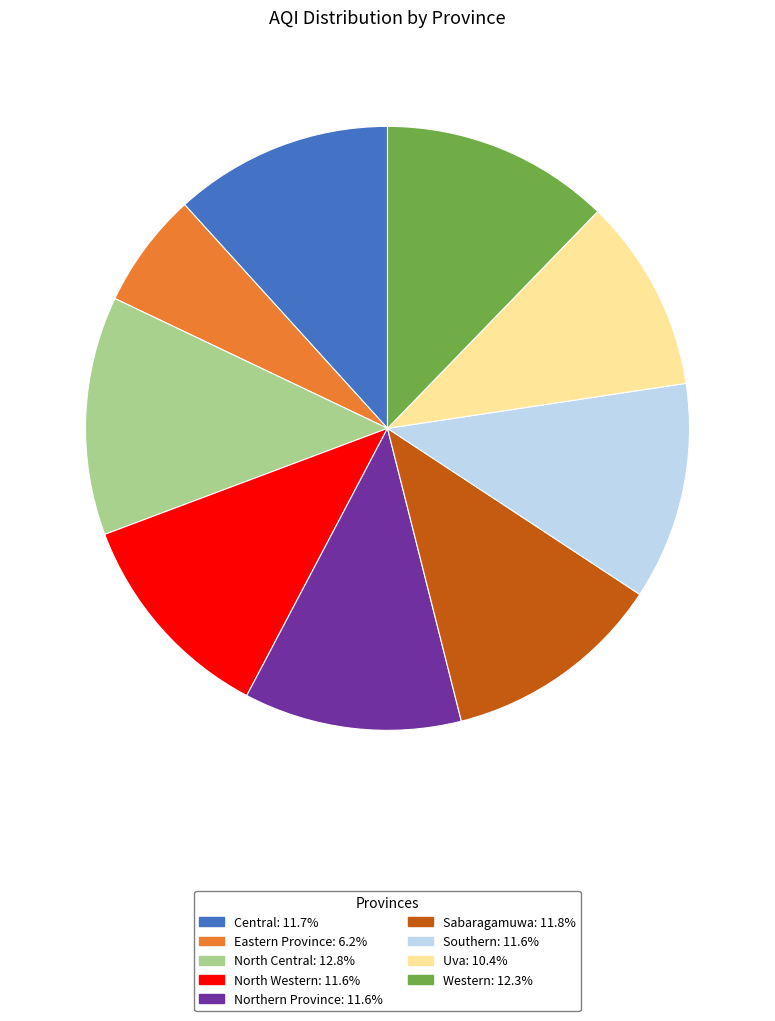

Which category has the smallest portion of the pie?

Eastern Province